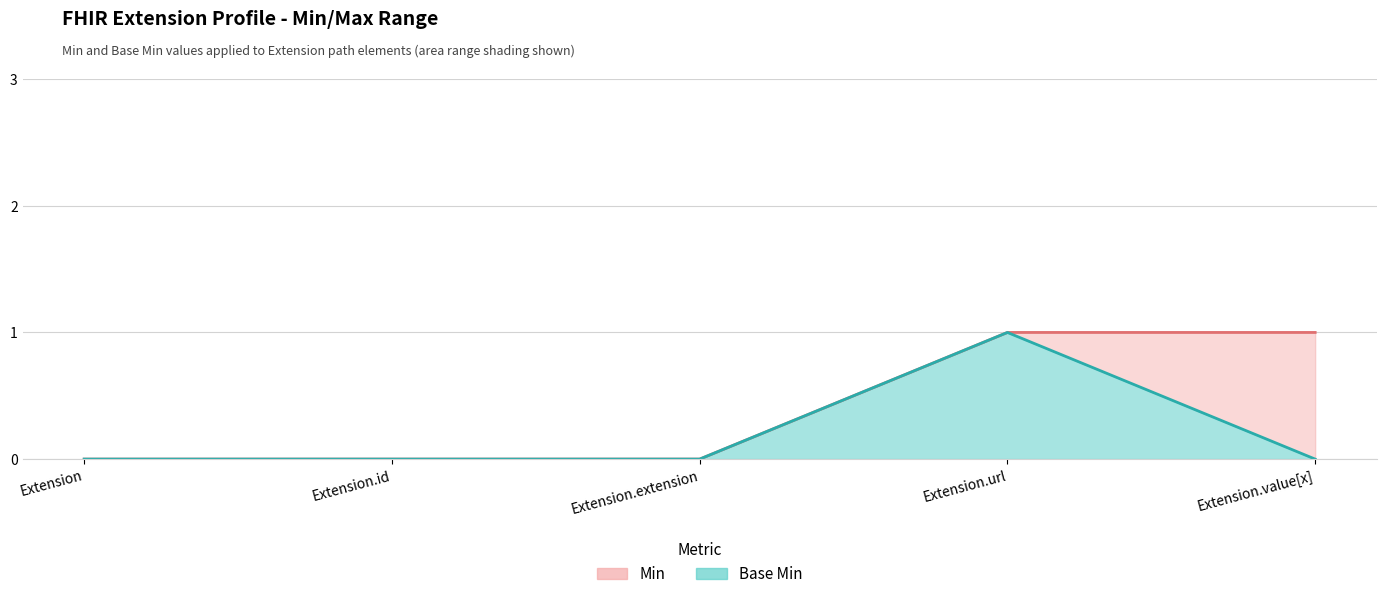

How many categories are shown in the chart?

5